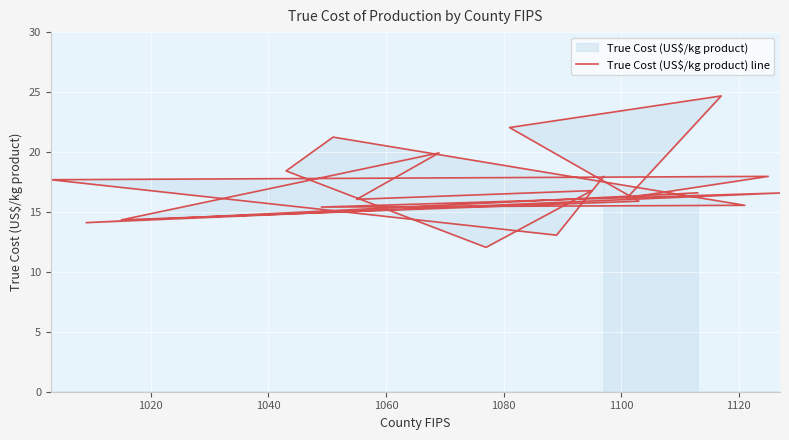

Is it true that the value at 15 is 26.1?

False